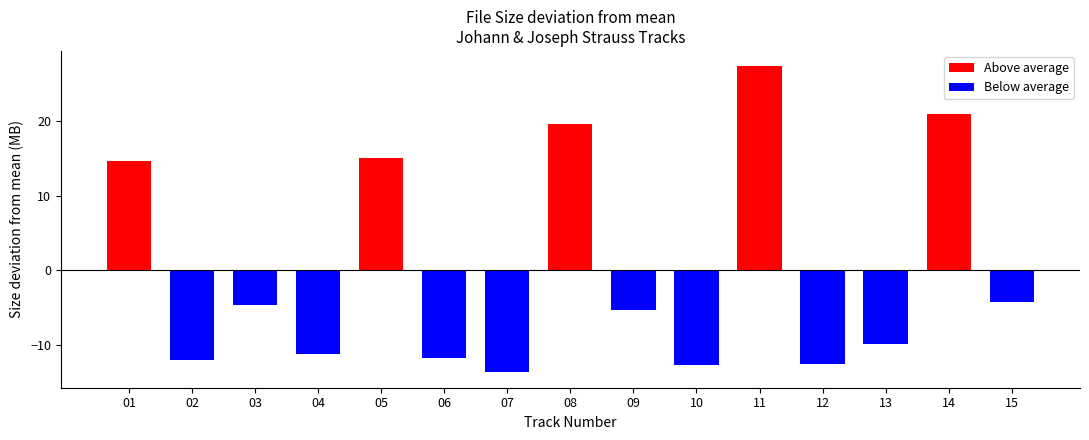

True or false: Above average has a value of 10.0 at 08.

False